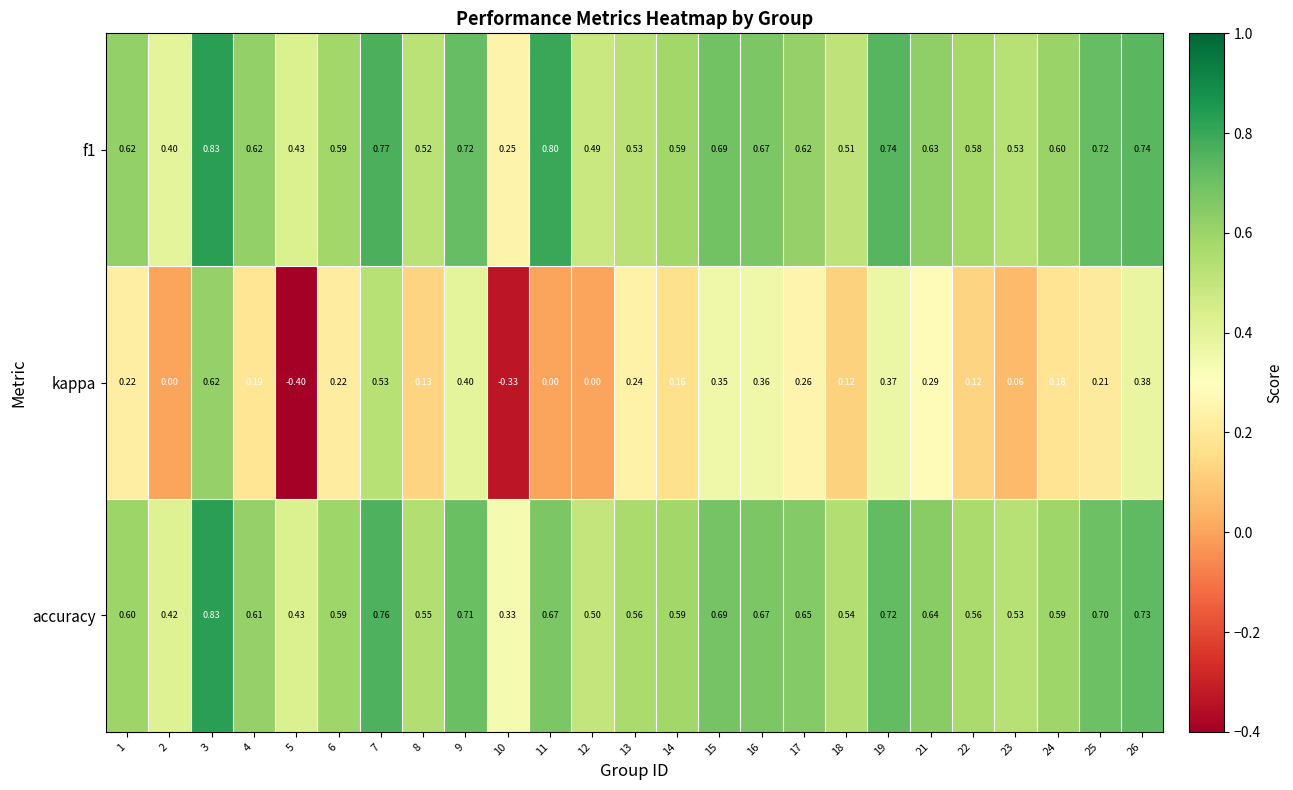

Is the value of f1 at 5 greater than the value of accuracy at 26?

No